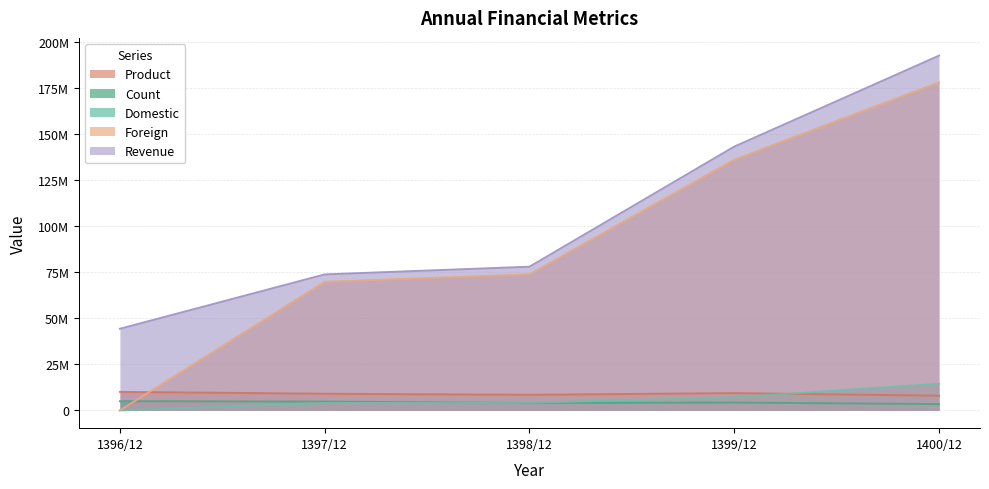

Which category has the highest value in the Product series?

1396/12